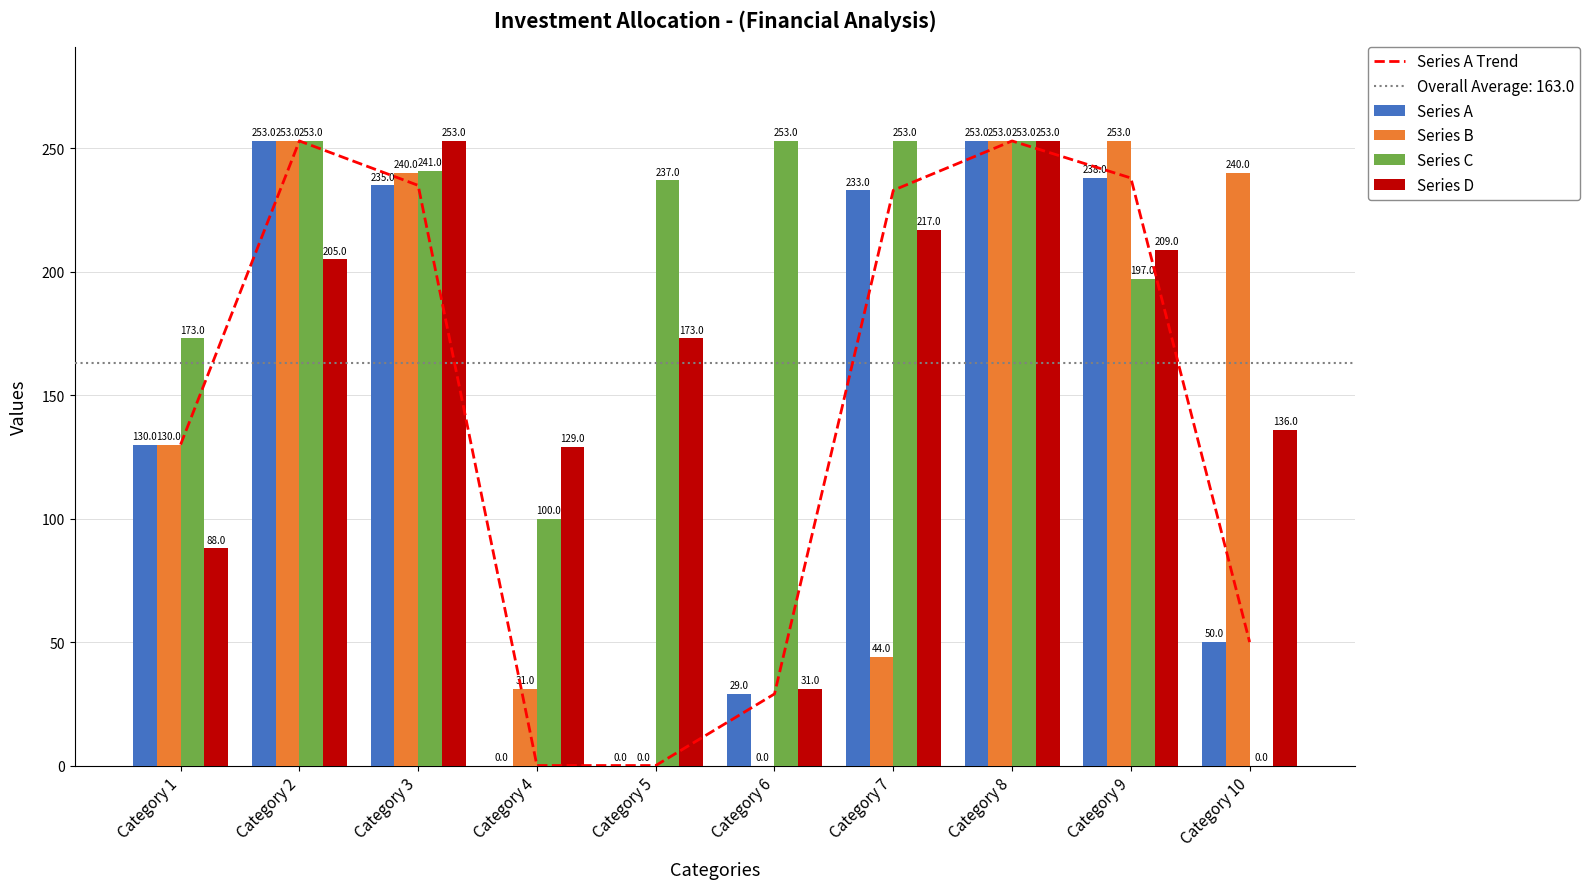

Reading left to right, extract all data points from this chart.

Series A Trend: Category 1=130	Category 2=253	Category 3=235	Category 4=0	Category 5=0	Category 6=29	Category 7=233	Category 8=253	Category 9=238	Category 10=50
Series A: Category 1=130	Category 2=253	Category 3=235	Category 4=0	Category 5=0	Category 6=29	Category 7=233	Category 8=253	Category 9=238	Category 10=50
Series B: Category 1=130	Category 2=253	Category 3=240	Category 4=31	Category 5=0	Category 6=0	Category 7=44	Category 8=253	Category 9=253	Category 10=240
Series C: Category 1=173	Category 2=253	Category 3=241	Category 4=100	Category 5=237	Category 6=253	Category 7=253	Category 8=253	Category 9=197	Category 10=0
Series D: Category 1=88	Category 2=205	Category 3=253	Category 4=129	Category 5=173	Category 6=31	Category 7=217	Category 8=253	Category 9=209	Category 10=136